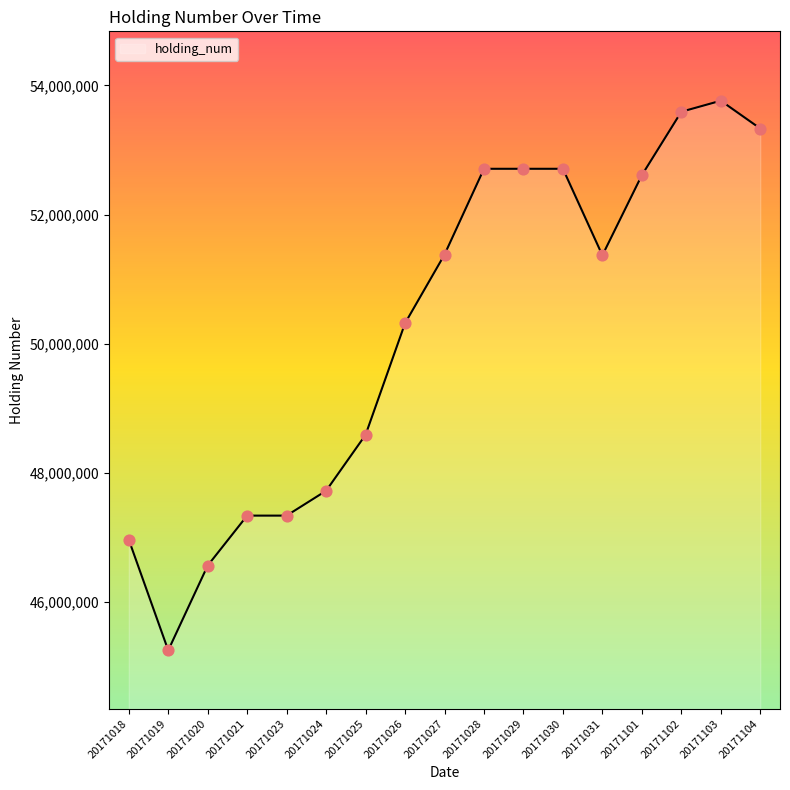

Between 20171019 and 20171102, which is larger?

20171102